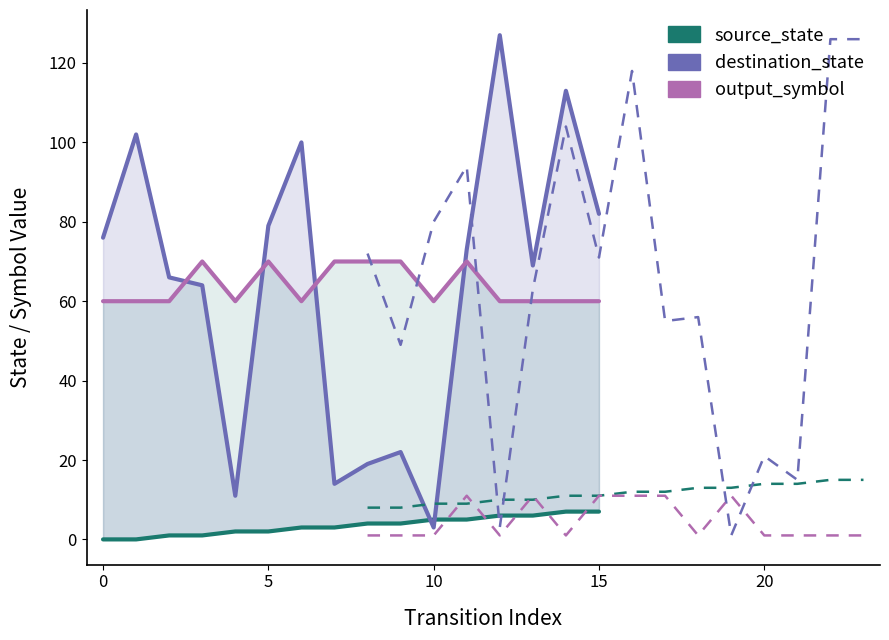

How many output_symbol (block 2) values are between 1 and 11?

16